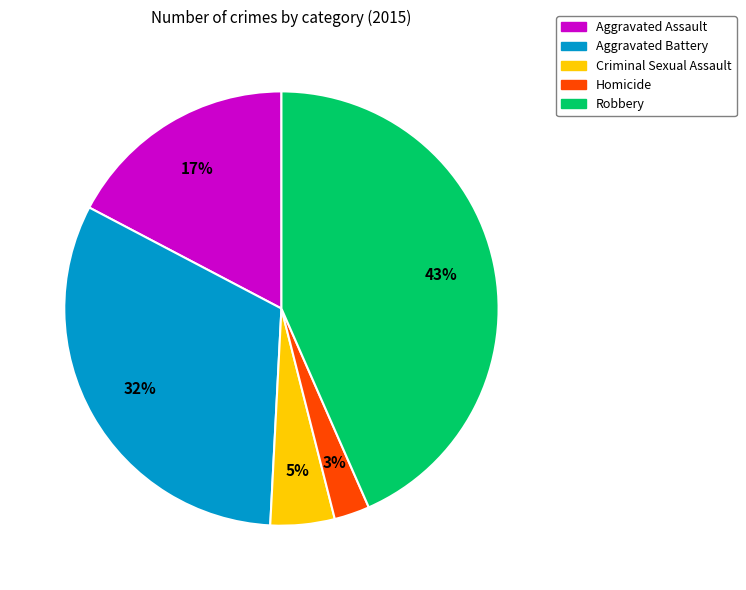

Which category has the smallest portion of the pie?

Homicide